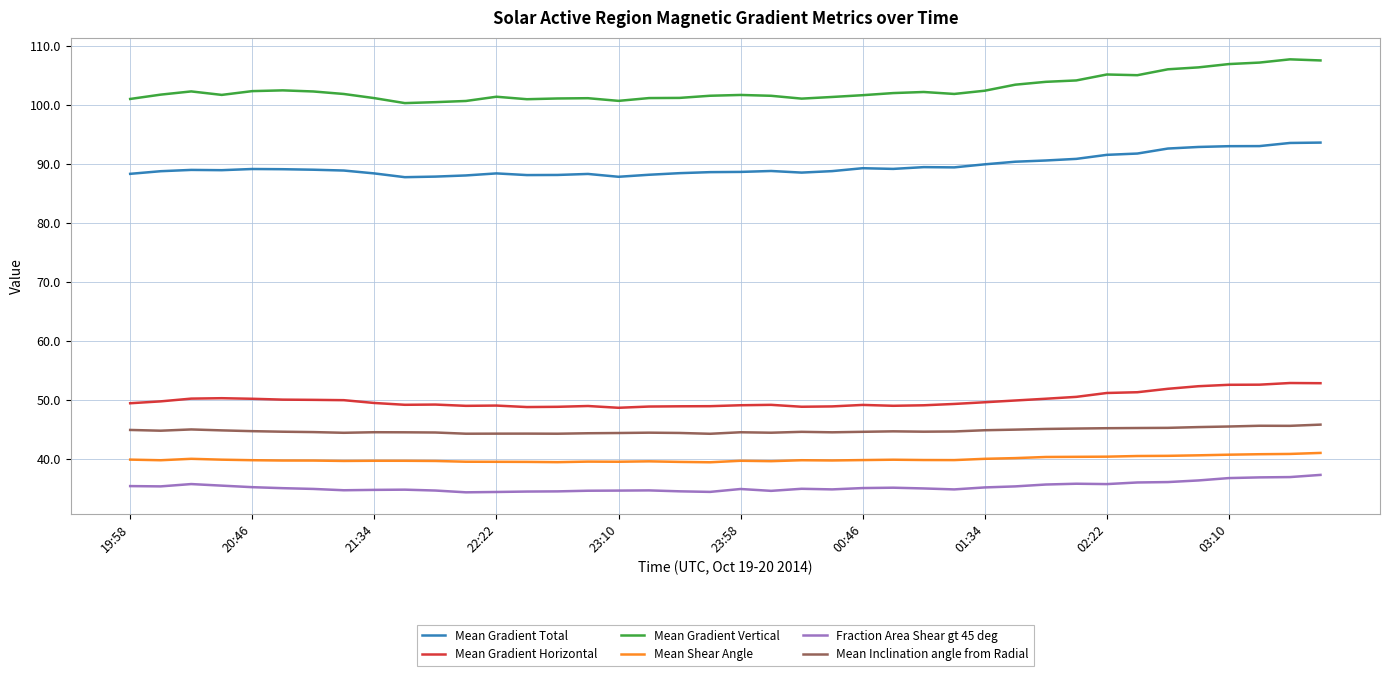

What is the highest value of the Mean Gradient Vertical series?

107.7